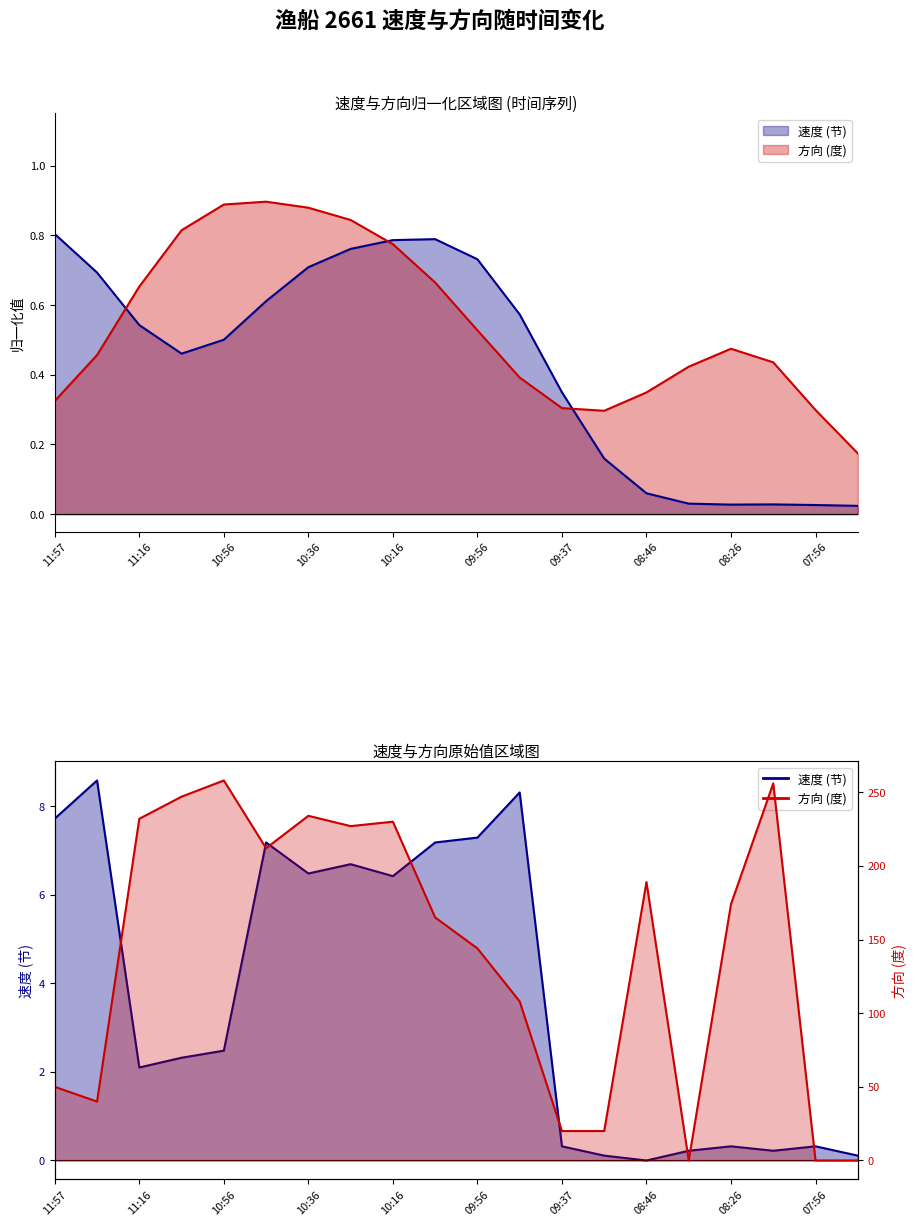

Reading left to right, list all the values displayed in this chart.

拖网: 7.7	8.6	2.1	2.3	2.5	7.2	6.5	6.7	6.4	7.2	7.3	8.3	0.3	0.1	0.0	0.2	0.3	0.2	0.3	0.1
方向: 50.0	40.0	232.0	247.0	258.0	212.0	234.0	227.0	230.0	165.0	144.0	108.0	20.0	20.0	189.0	0.0	174.0	256.0	0.0	0.0